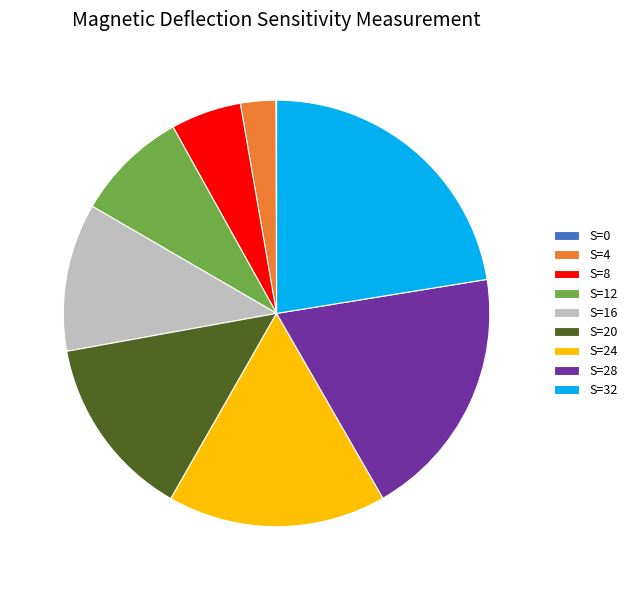

The S=4 slice represents 12% of the pie. True or false?

False